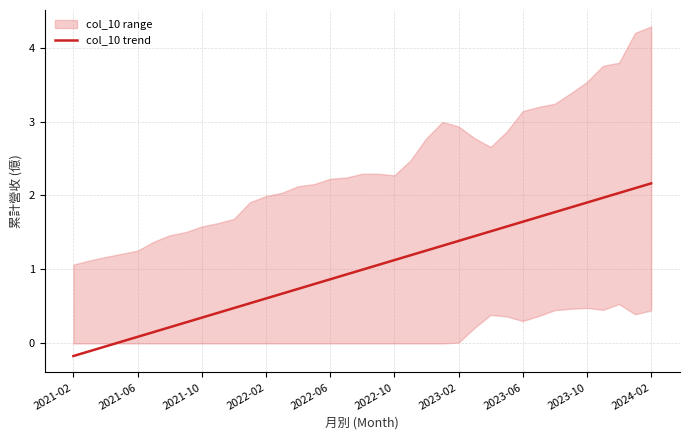

Does the chart have visible grid lines?

Yes